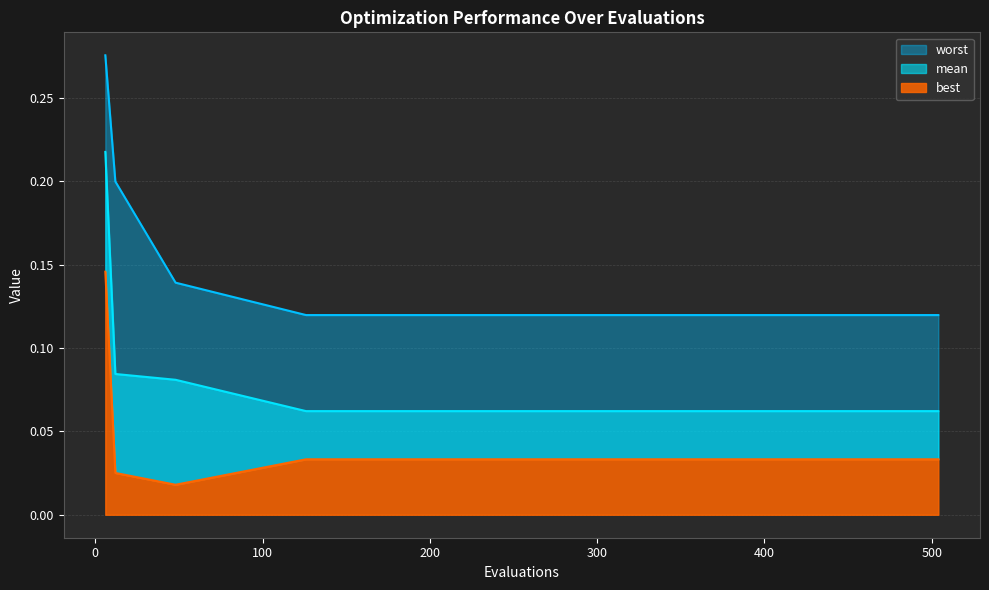

At which label is worst closest to 0?

126